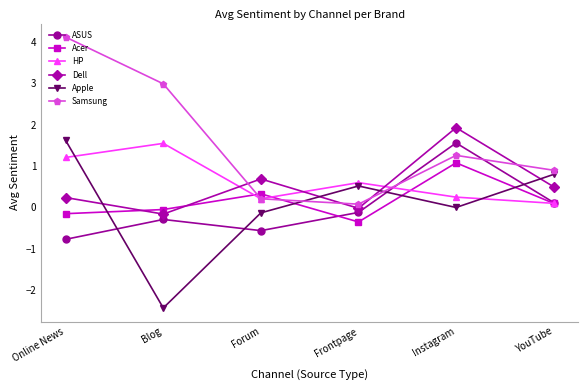

How many intersections are there between ASUS and Samsung?

2